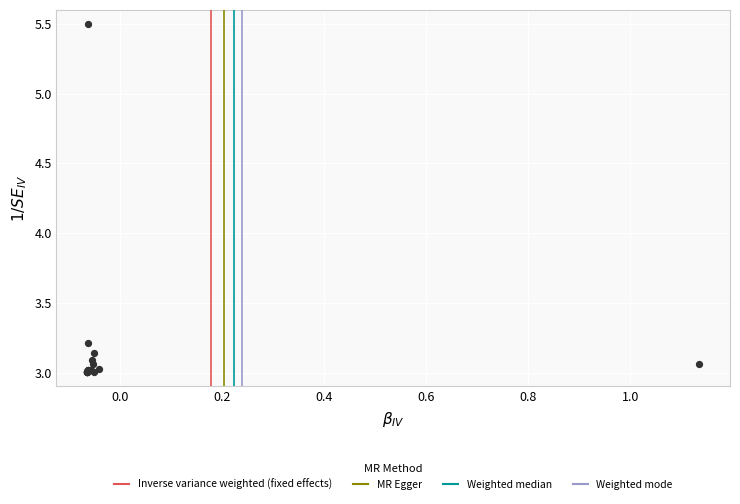

What Y value in the scatter plot is closest to 4?

3.2